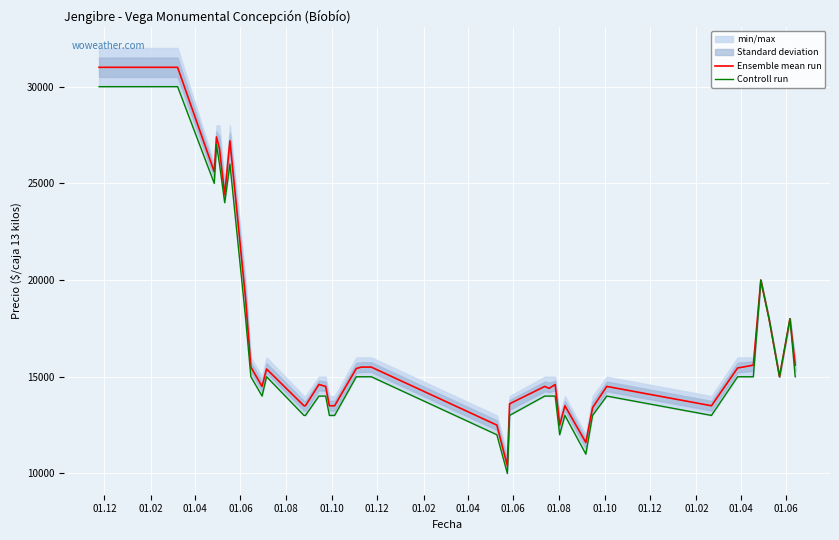

How many values in the Controll run series exceed 15000?

11